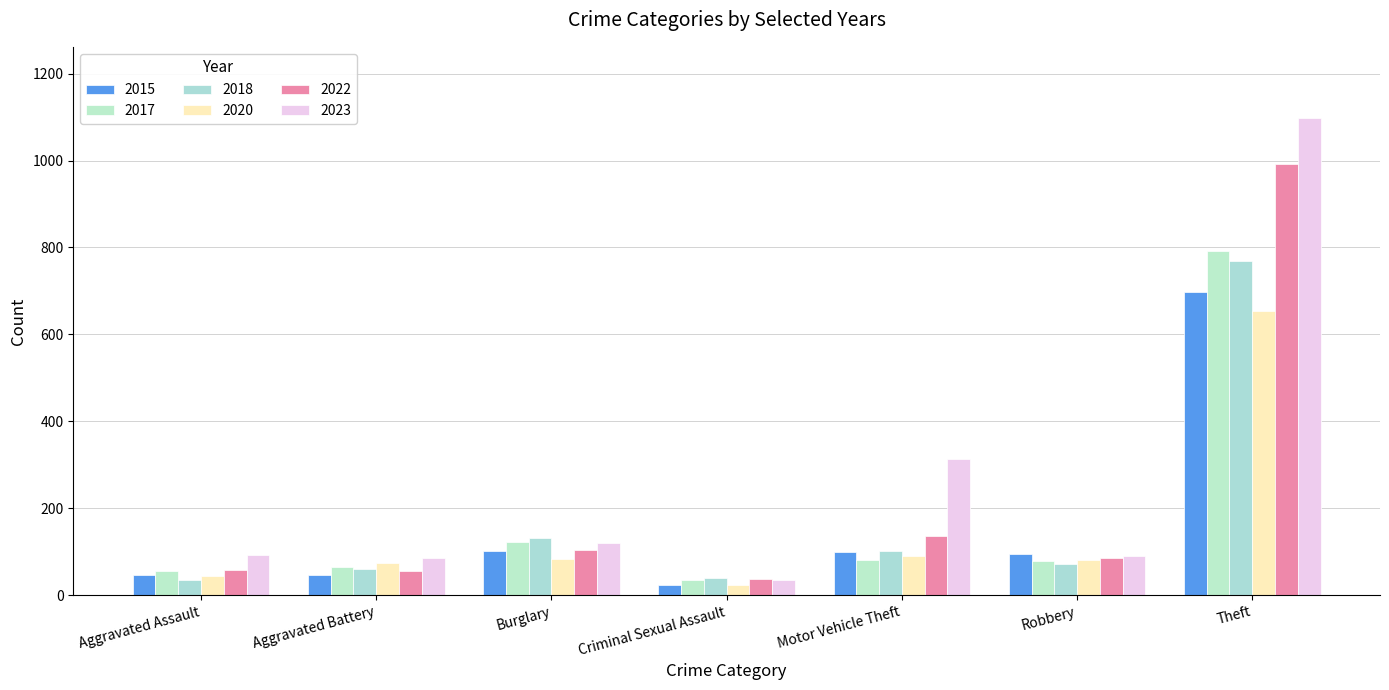

Is it true that 2018 equals 132 at Burglary?

True